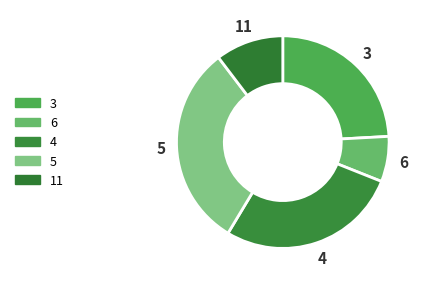

To the nearest percent, what is the difference between the largest and smallest slice percentages?

24%